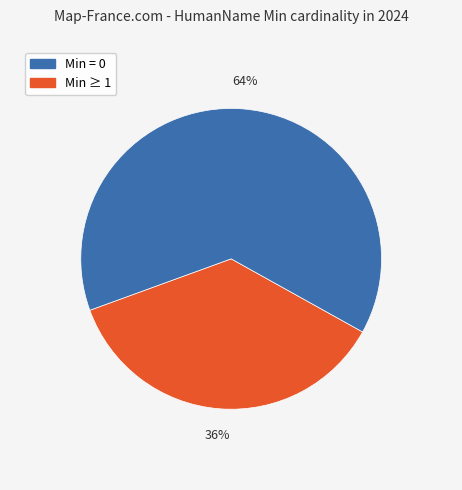

Is there any slice that represents more than half of the pie?

Yes